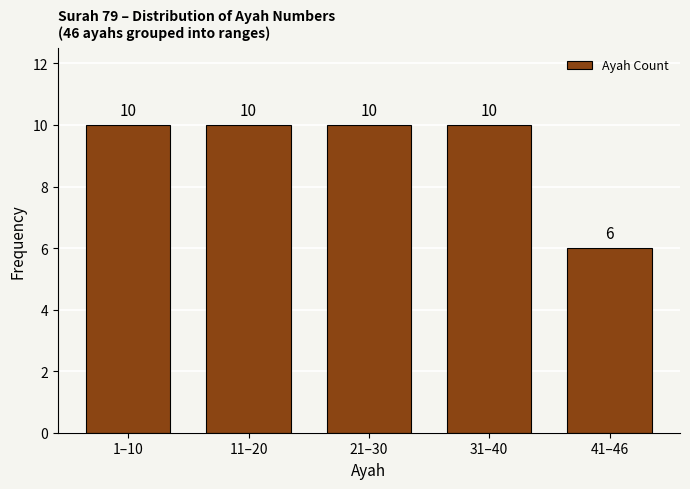

Reading left to right, what are all the values shown in this chart?

10	10	10	10	6